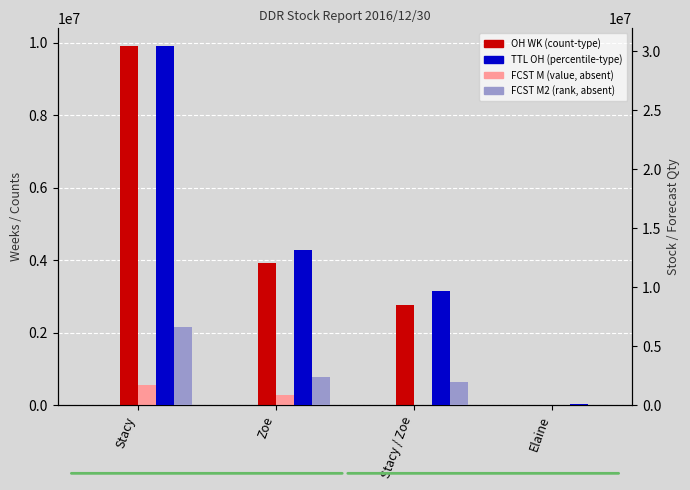

How many data points in Actual WK are above 38?

2